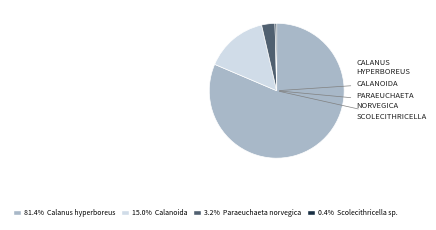

Is there a majority slice in this chart?

Yes